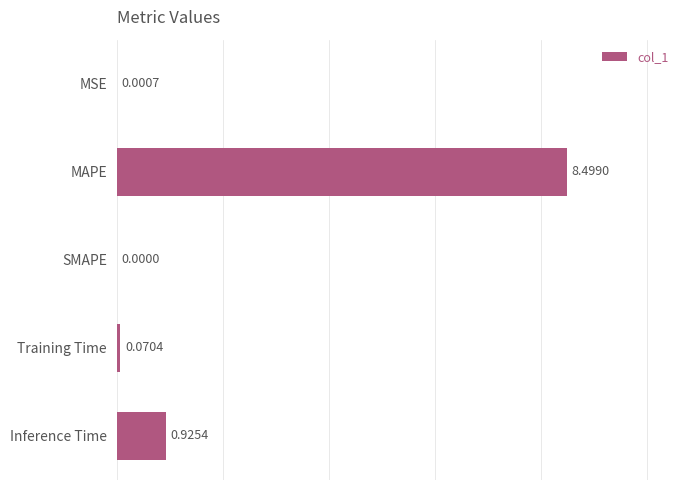

What is the sum of all values?

9.5